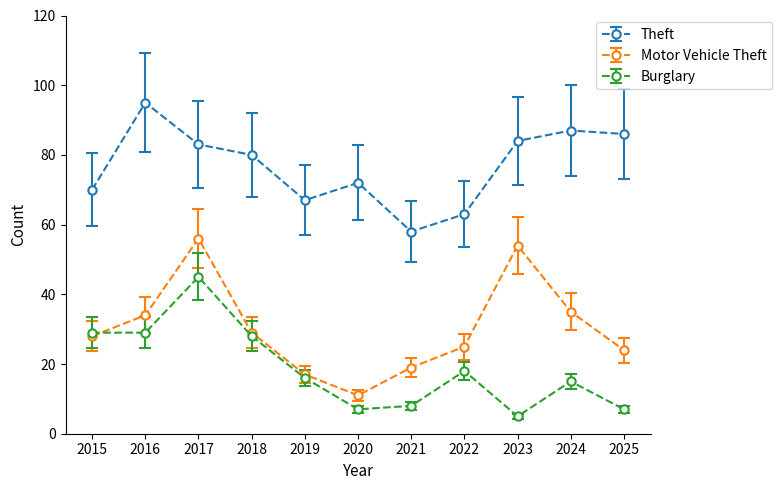

True or false: Motor Vehicle Theft has more than 2 points higher than both neighbors.

False